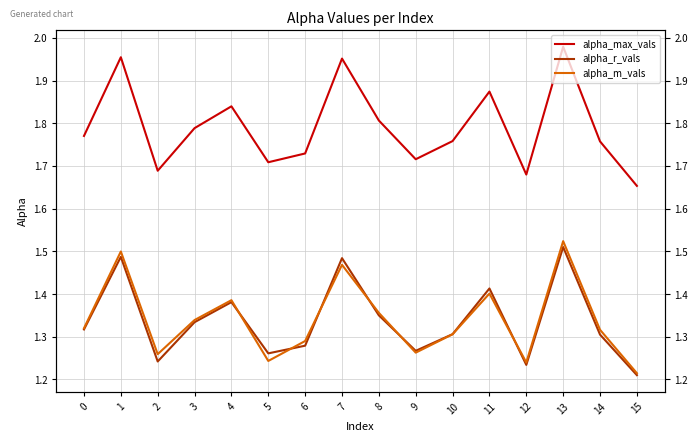

The alpha_m_vals series shows 1.3 at 0. True or false?

True